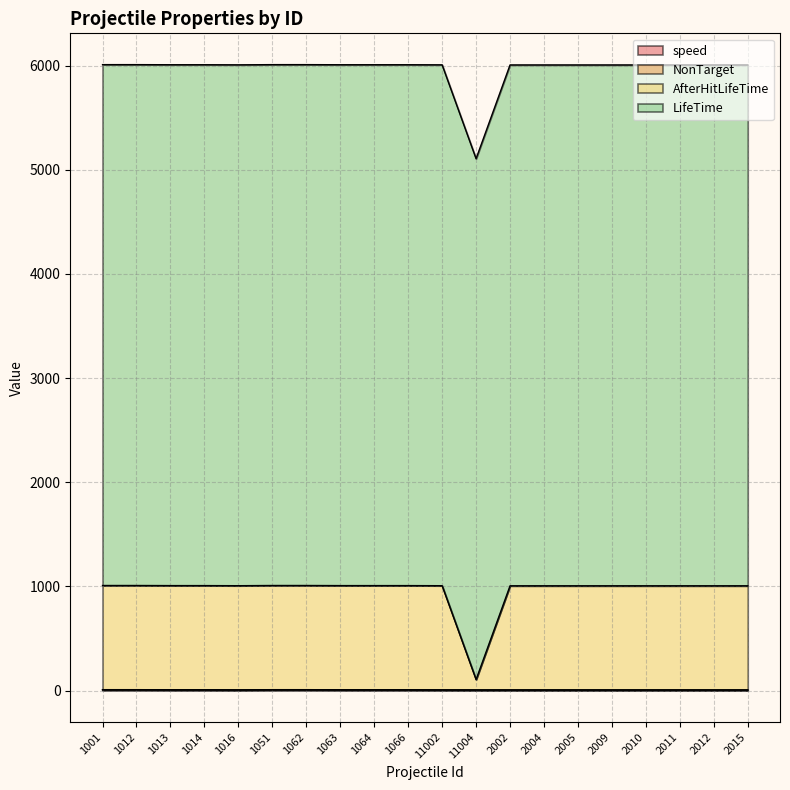

Which series changed the most between 1064 and 2004?

AfterHitLifeTime